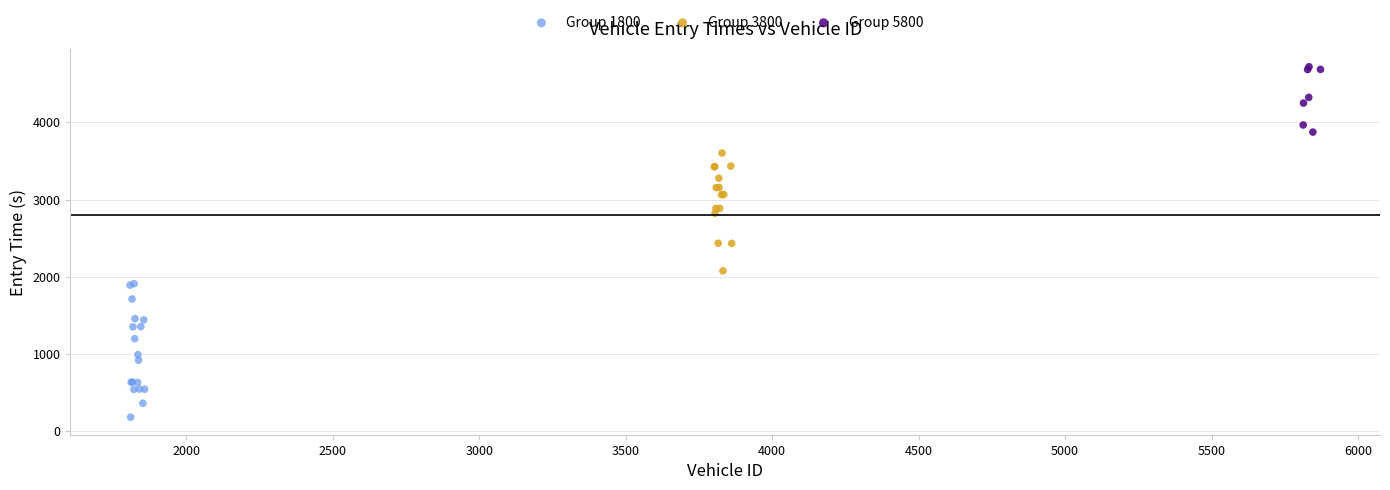

Which series has the widest spread of Y values?

Group 1800